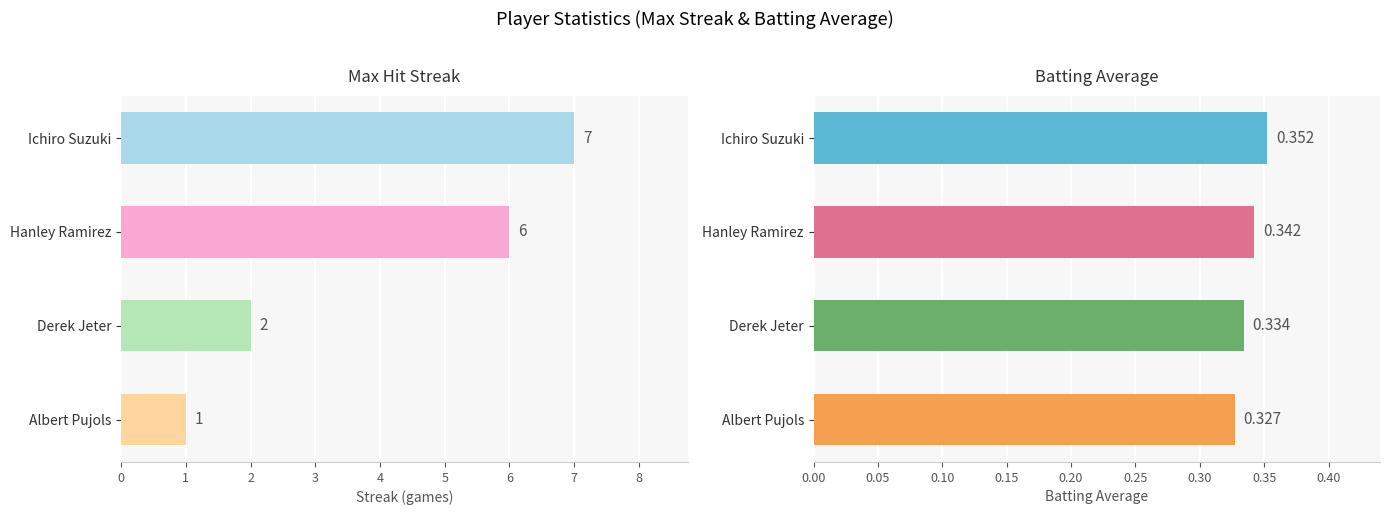

Count the number of data series in this chart.

2